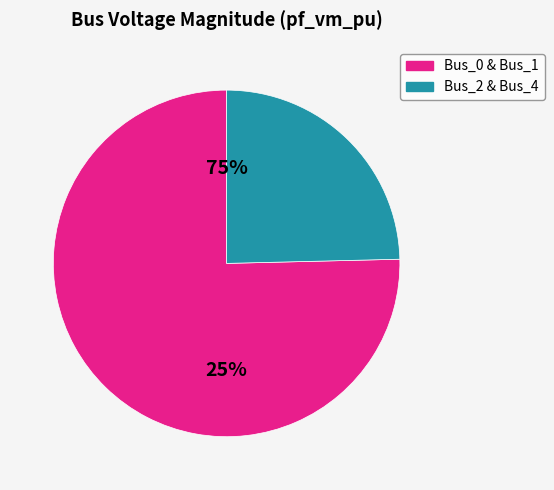

What percentage is the Bus_1 slice, to the nearest percent?

25%